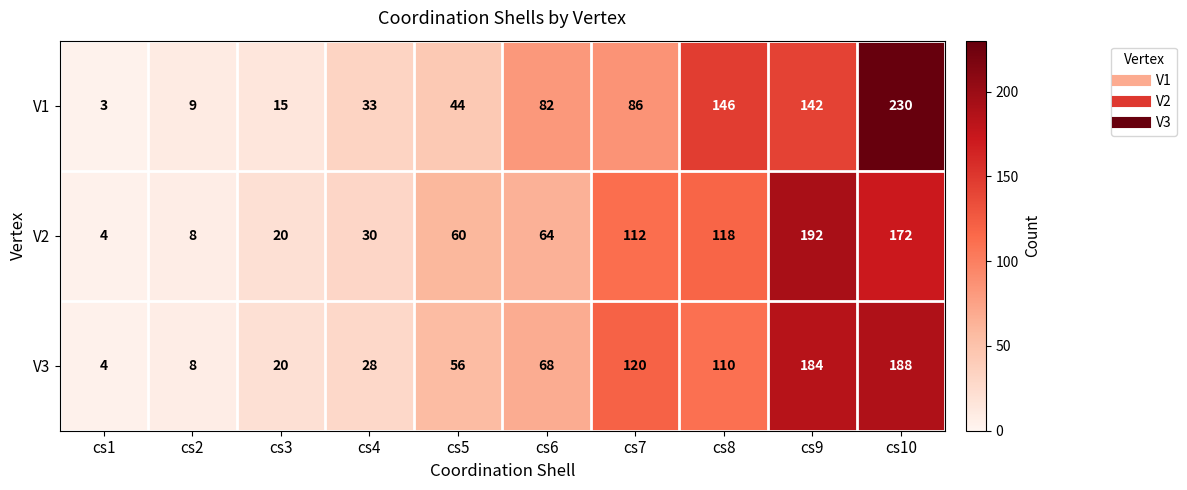

What value does the V3 series have at cs1?

4